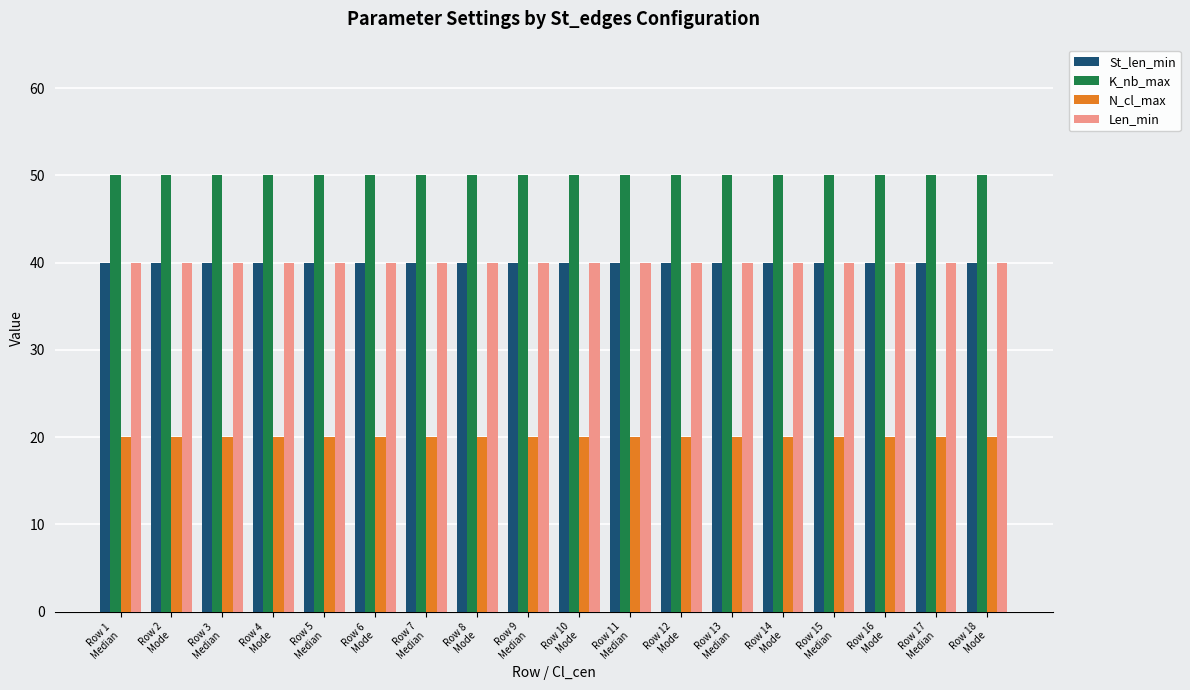

What is the minimum value for St_len_min?

40